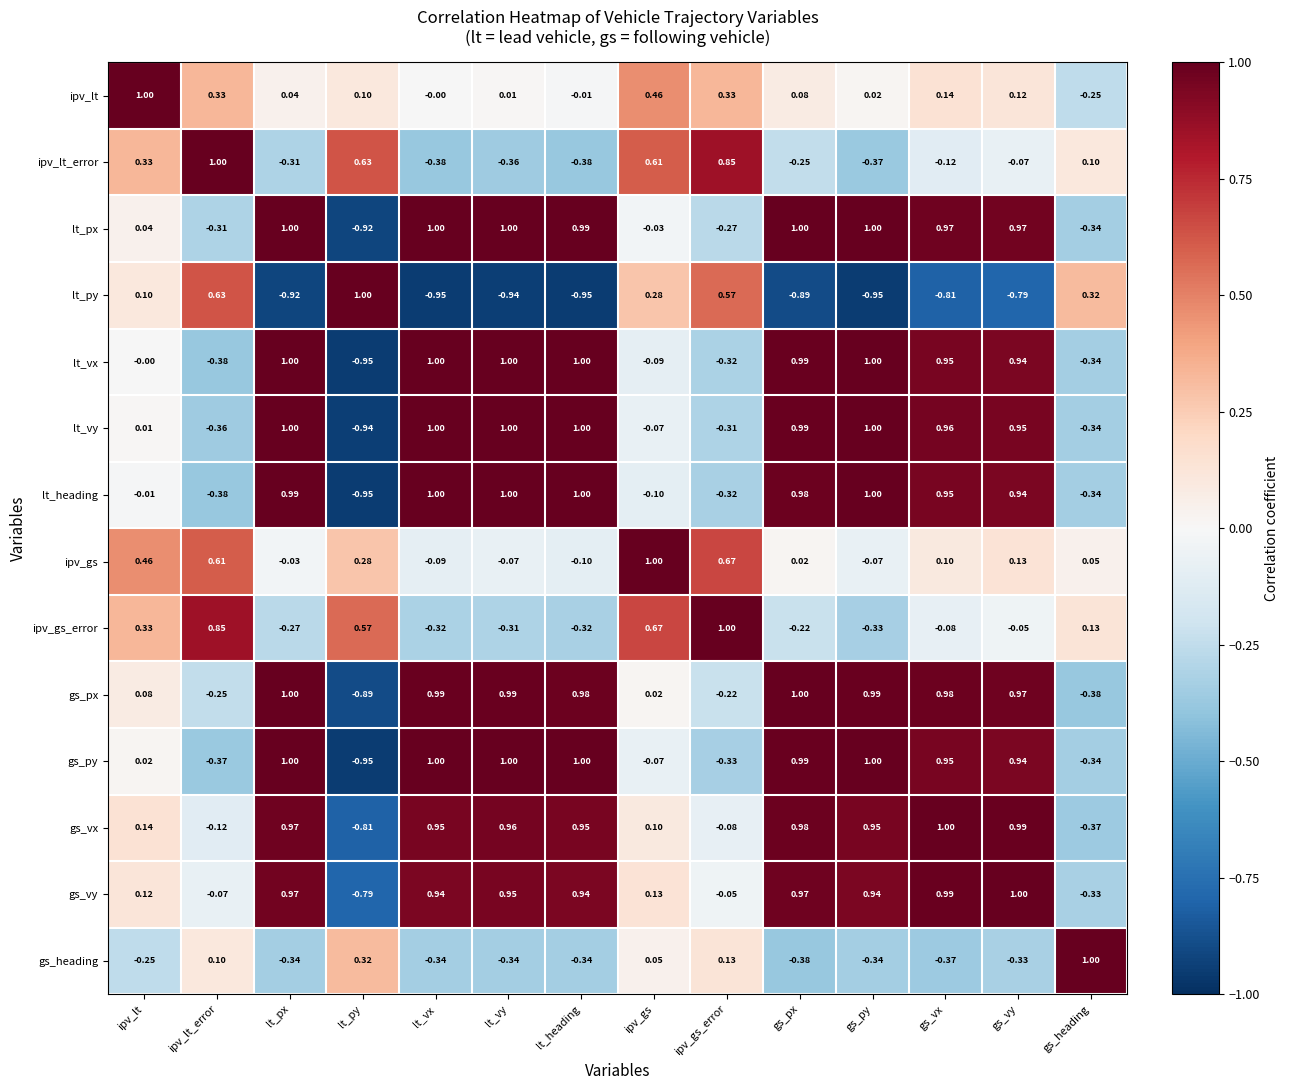

Which series changed the most between ipv_gs_error and gs_py?

lt_py